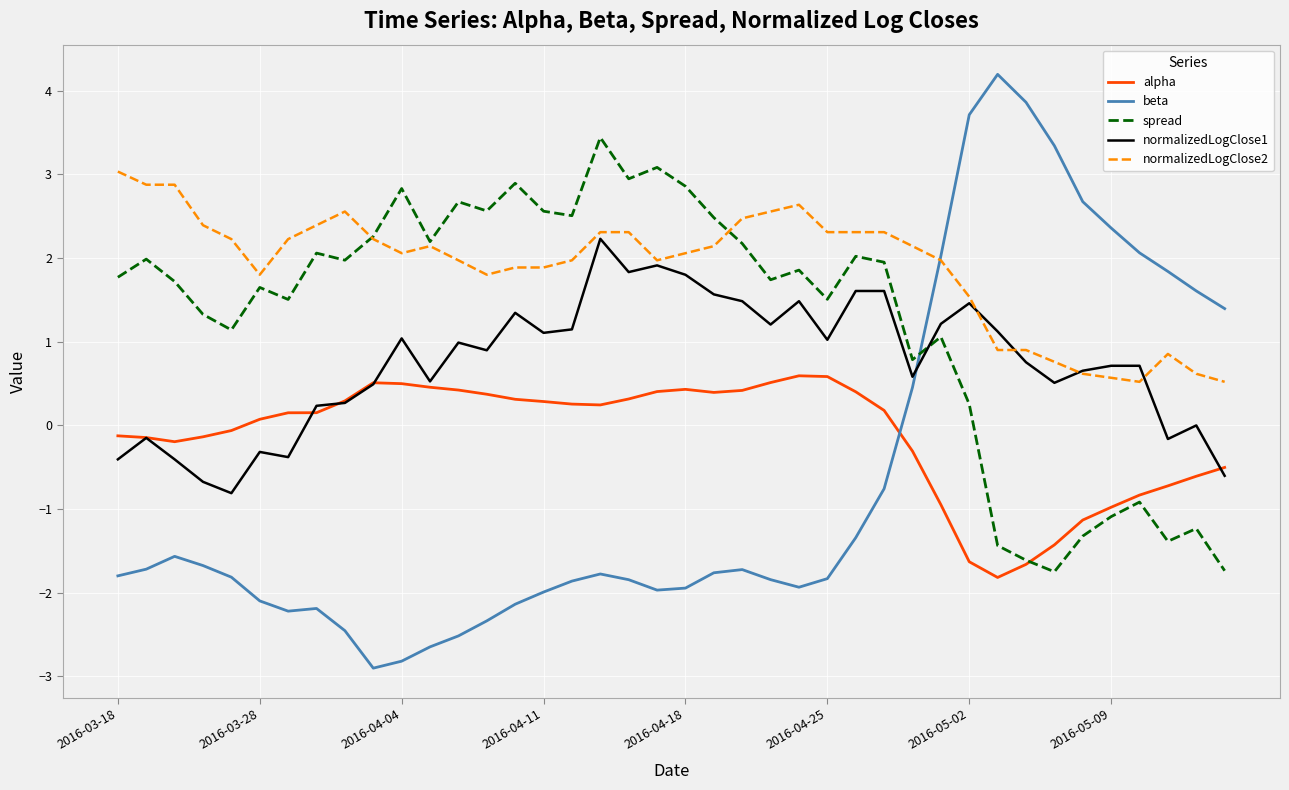

True or false: normalizedLogClose2 and alpha intersect in this chart.

False